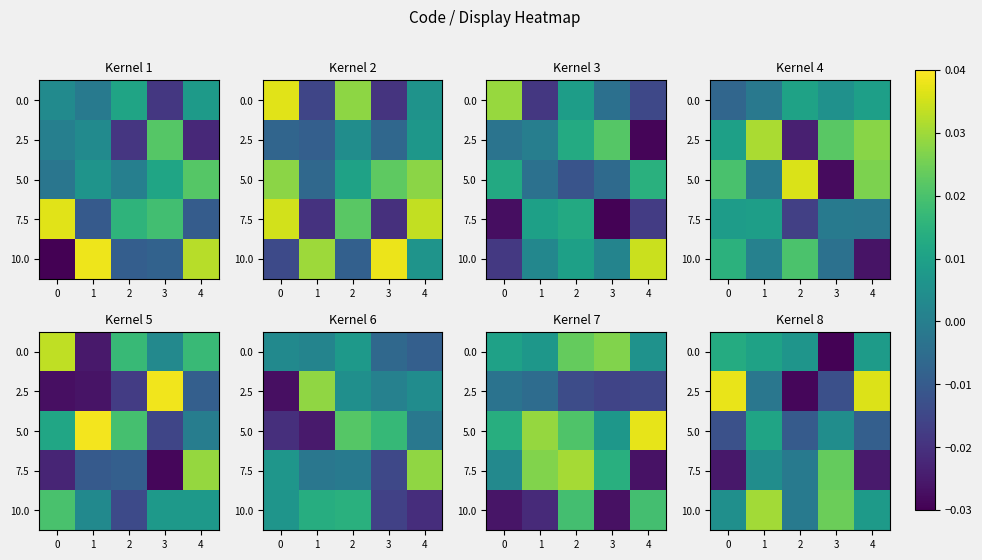

At which category is the sum across all series the highest?

1